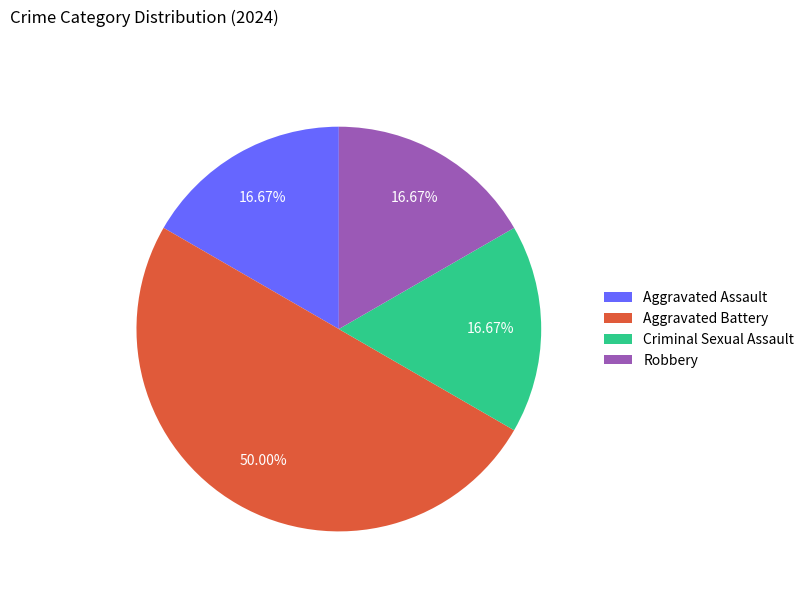

Approximately how many times larger is the value at Aggravated Battery compared to Robbery?

3.0